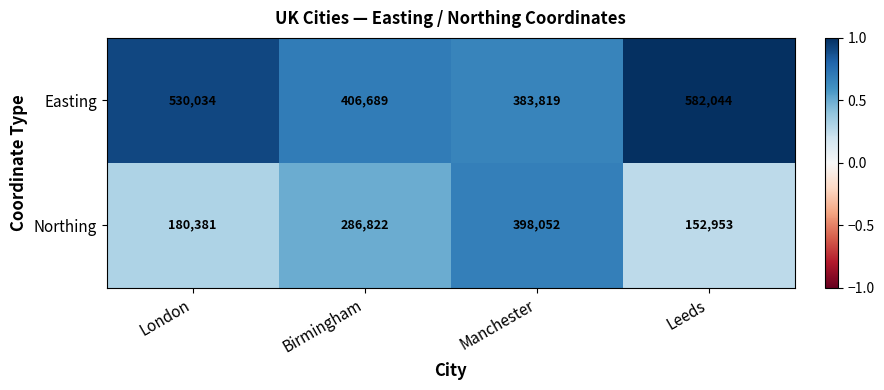

Reading right to left, extract all data points from this chart.

Easting: 582044	383819	406689	530034
Northing: 152953	398052	286822	180381